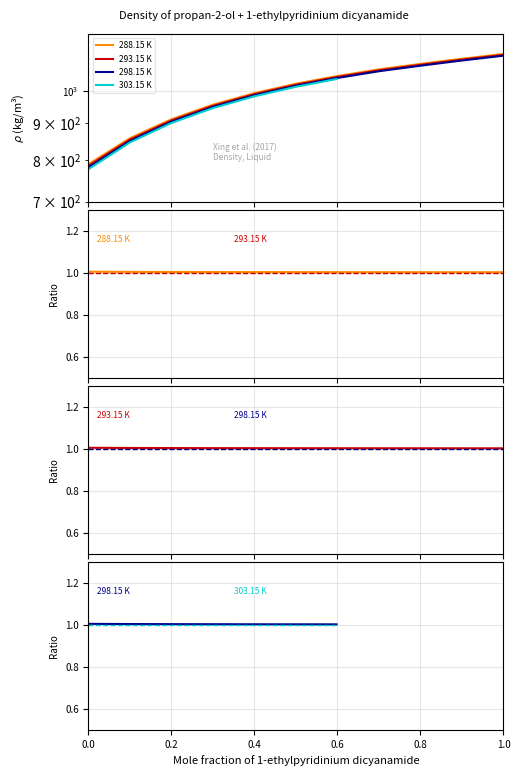

What is the sum of the 293.15 K values at 0.8001 and 1.0?

2207.9